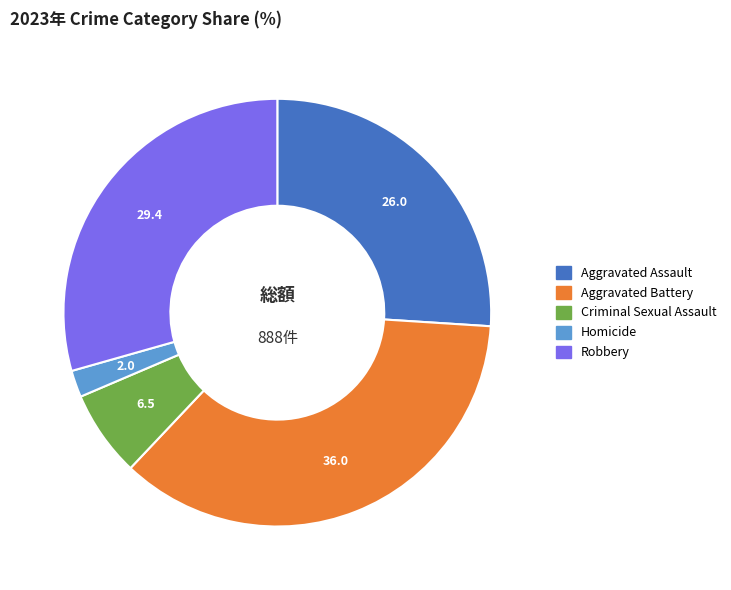

Is there a majority slice in this chart?

No